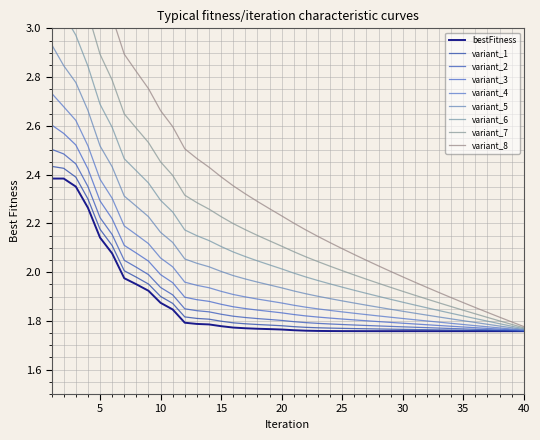

Is this an area chart (filled region under the line)?

No